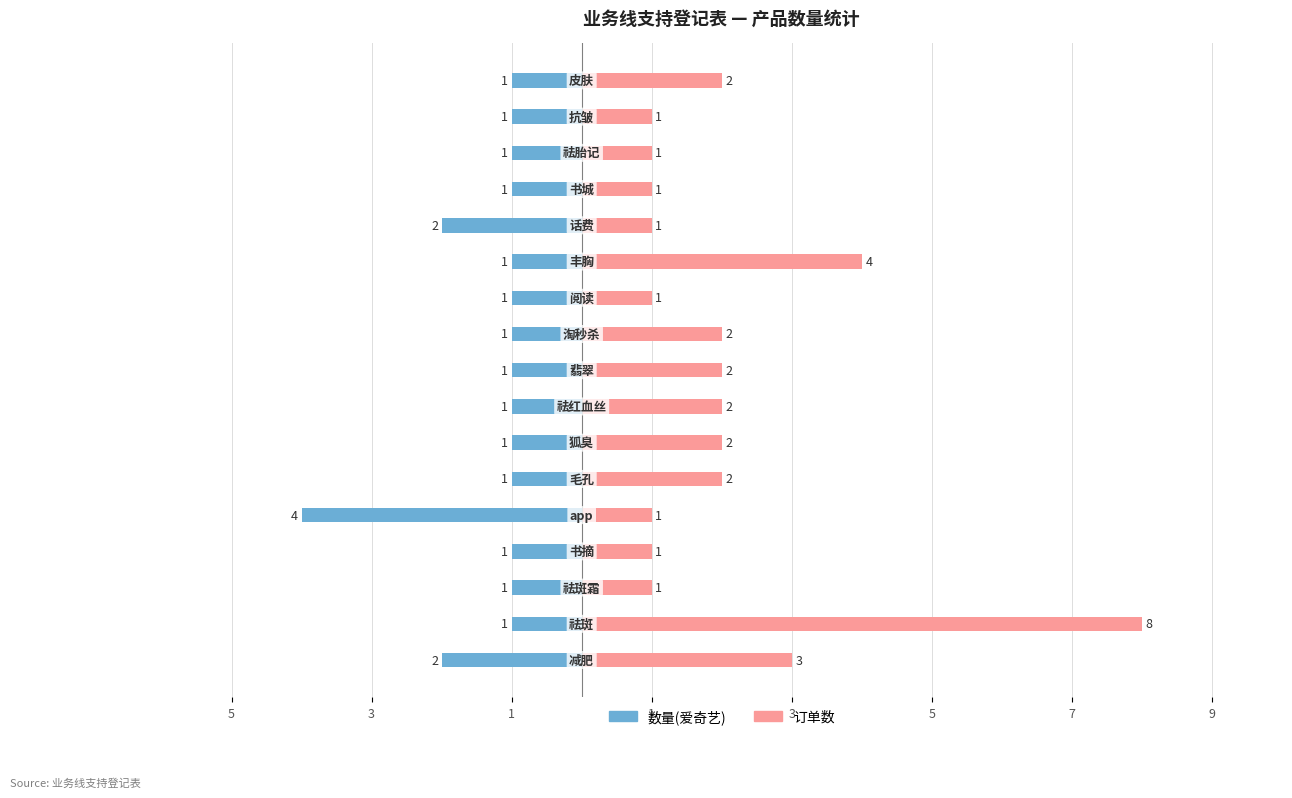

Read the 订单数 value at 5.

2